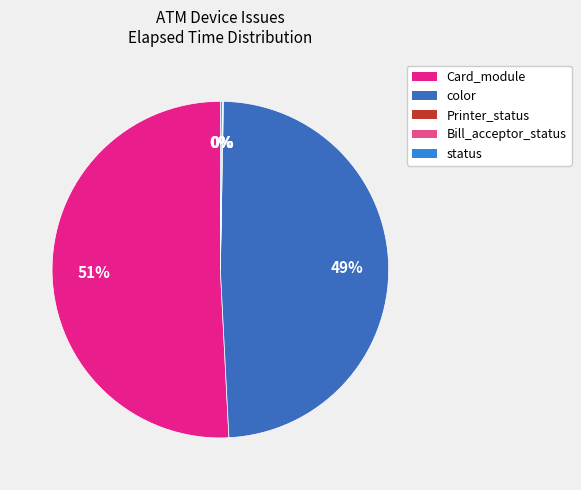

To the nearest percent, what is the average slice percentage?

20%